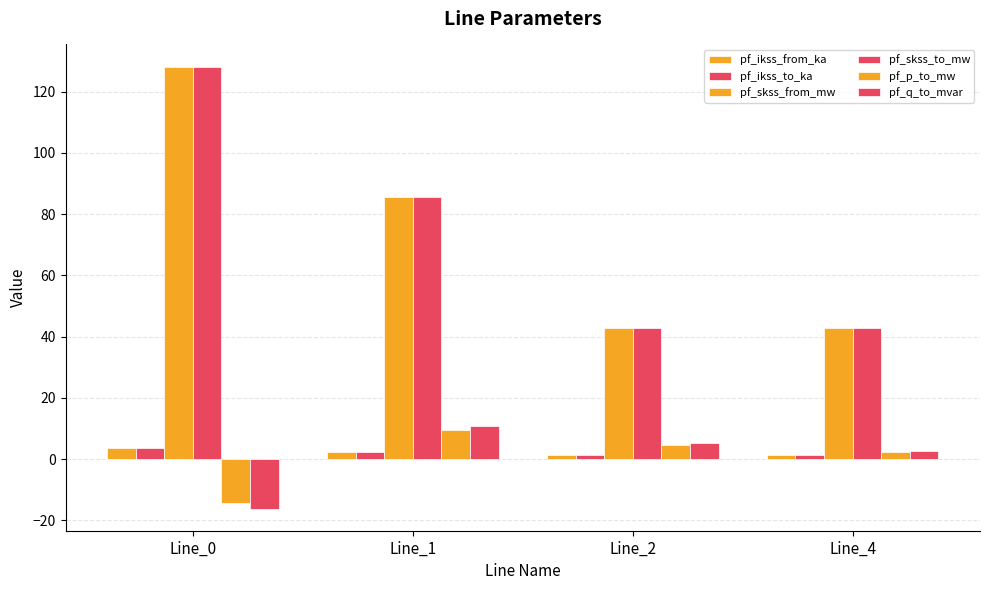

What is the total value across all series at Line_4?

93.0